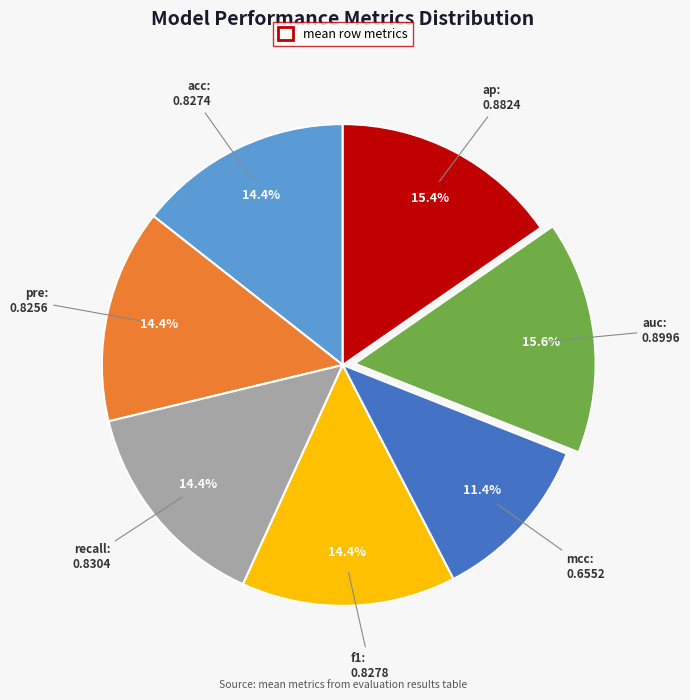

Does any single category account for the majority?

No